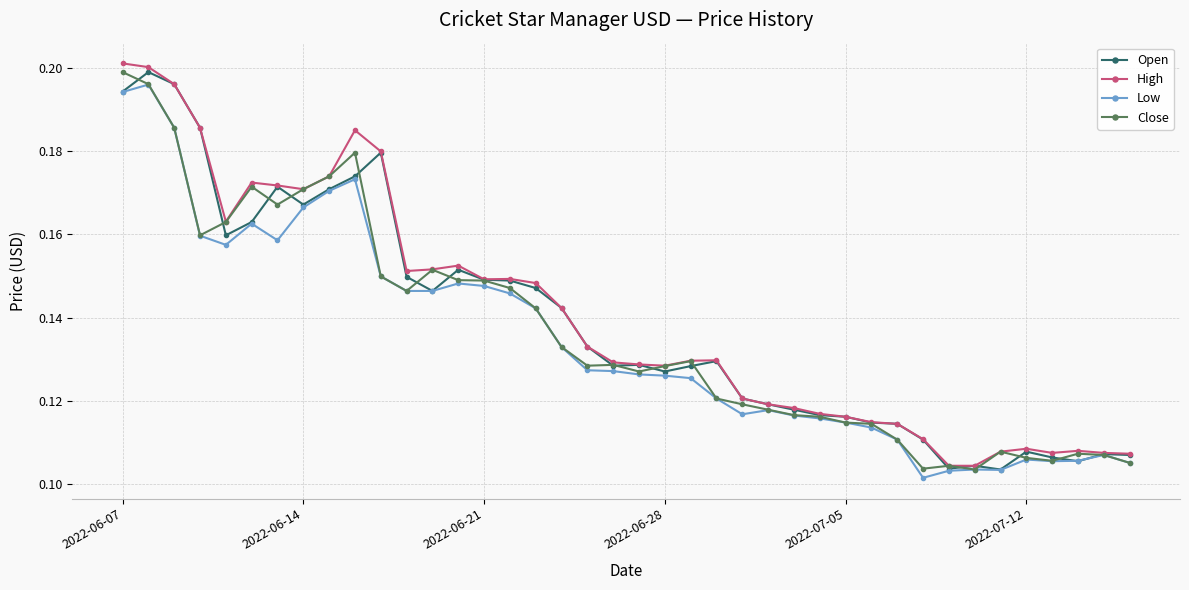

True or false: Close has more than 2 points higher than both neighbors.

True